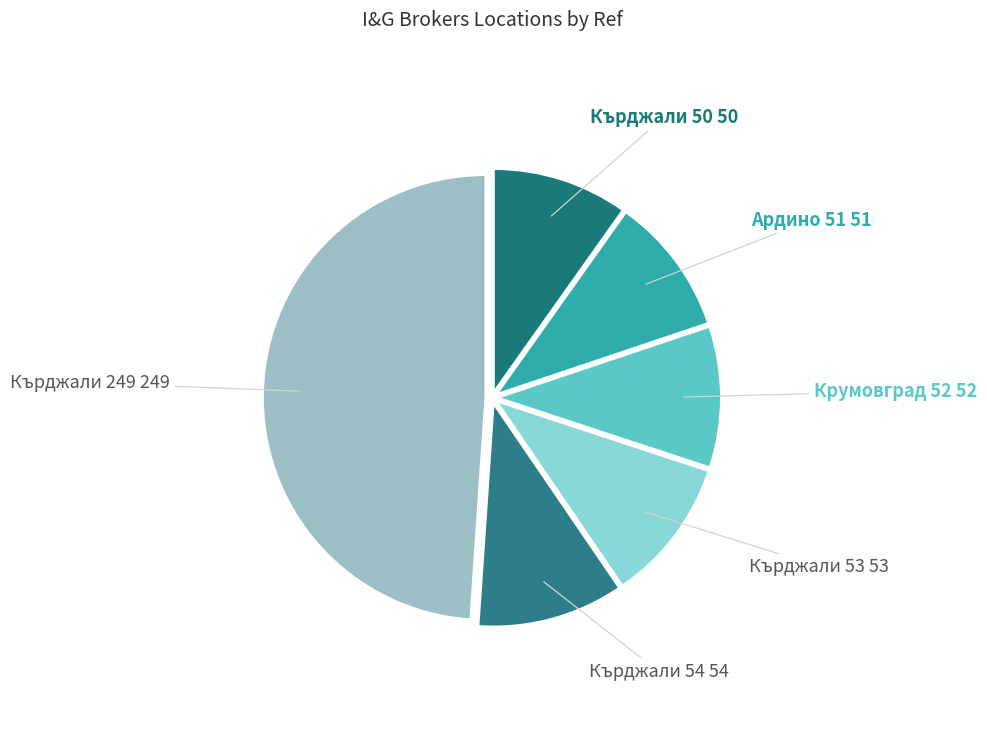

How many segments does this pie chart have?

6